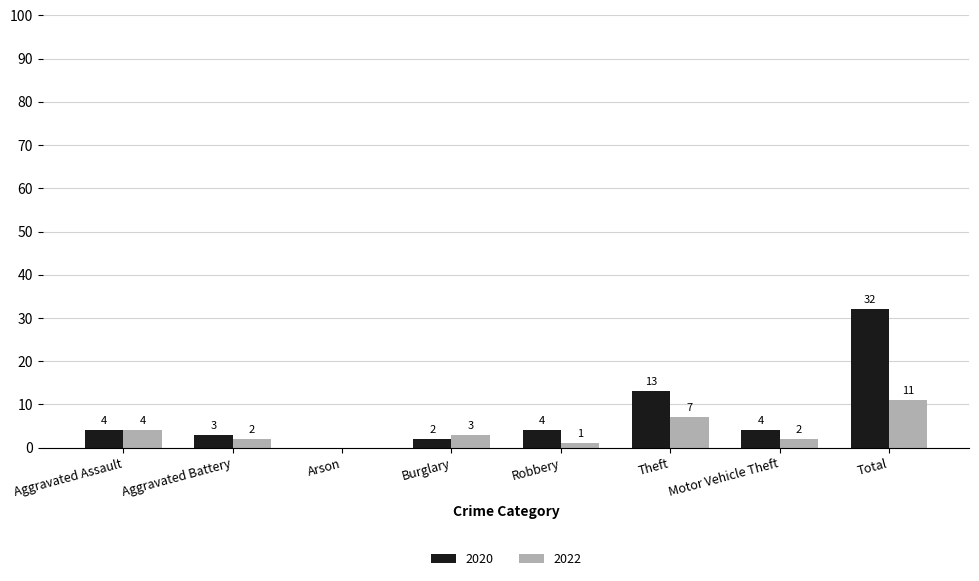

Are the bars grouped side by side (vs. stacked)?

Yes